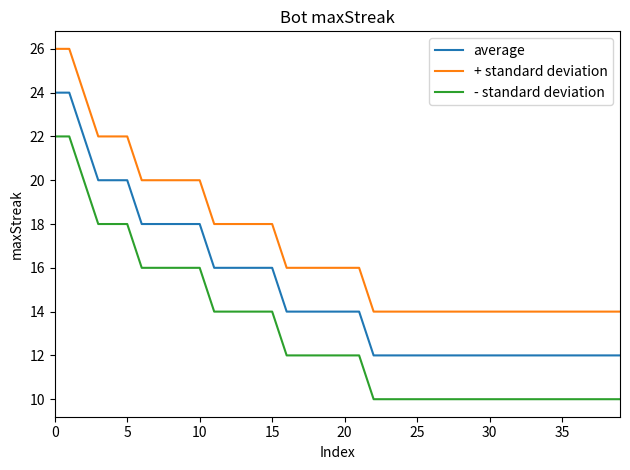

Reading left to right, list all the values displayed in this chart.

average: 24	24	22	20	20	20	18	18	18	18	18	16	16	16	16	16	14	14	14	14	14	14	12	12	12	12	12	12	12	12	12	12	12	12	12	12	12	12	12	12
+ standard deviation: 26	26	24	22	22	22	20	20	20	20	20	18	18	18	18	18	16	16	16	16	16	16	14	14	14	14	14	14	14	14	14	14	14	14	14	14	14	14	14	14
- standard deviation: 22	22	20	18	18	18	16	16	16	16	16	14	14	14	14	14	12	12	12	12	12	12	10	10	10	10	10	10	10	10	10	10	10	10	10	10	10	10	10	10